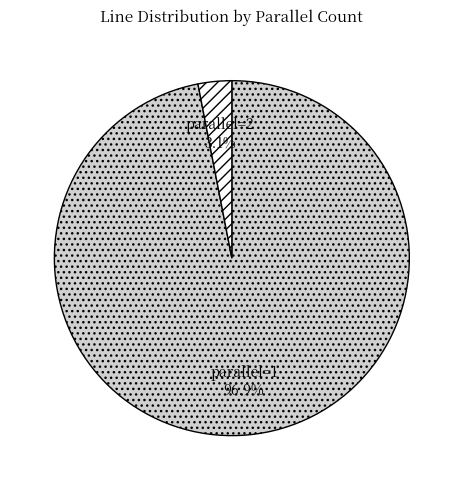

True or false: parallel=1 accounts for 97% of the total.

True